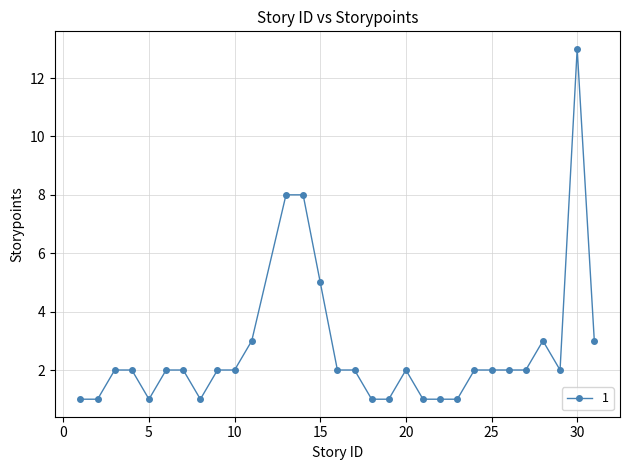

True or false: the data has more than 0 interior local peaks.

True